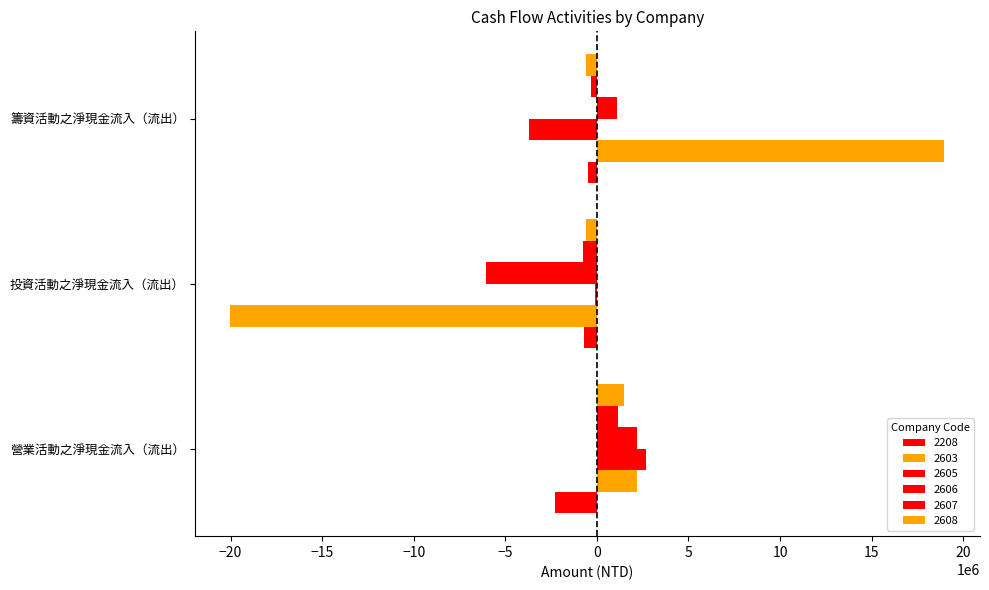

At which category is the sum across all series the highest?

籌資活動之淨現金流入（流出）